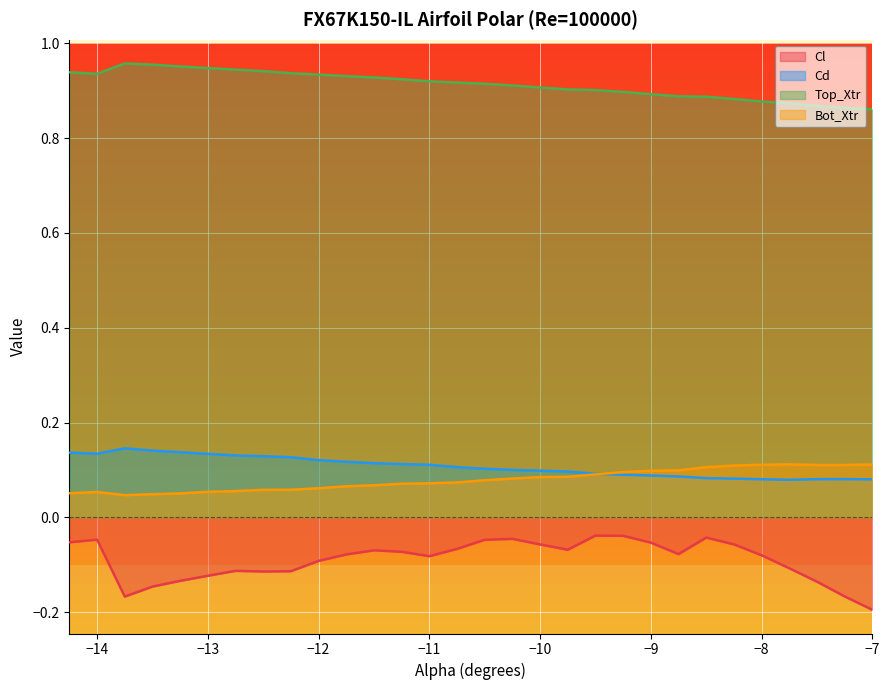

How many times do Bot_Xtr and Cd cross each other?

1